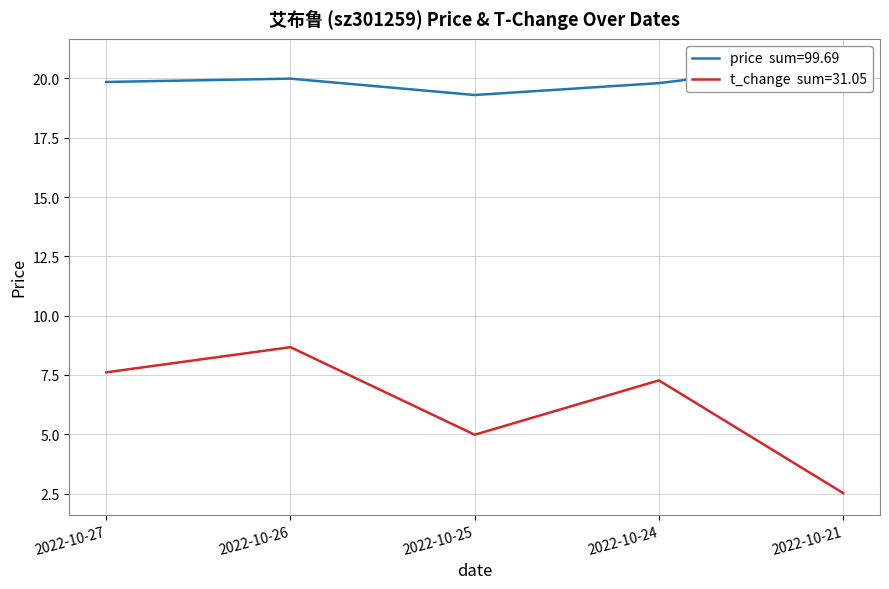

Which series changed the most between 2022-10-27 and 2022-10-24?

t_change